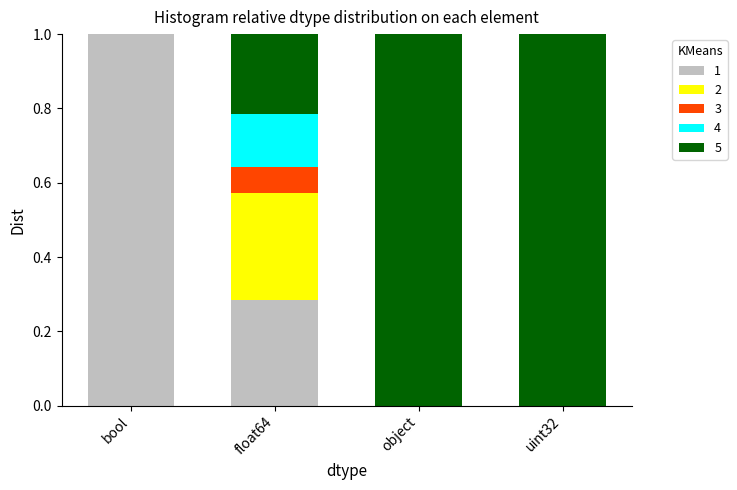

What is the sum of all 1 values?

1.3